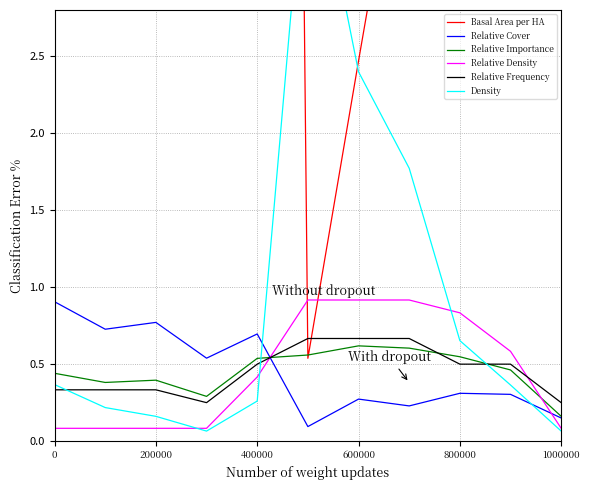

In Relative Cover, how many points are higher than both neighbors (excluding endpoints)?

4